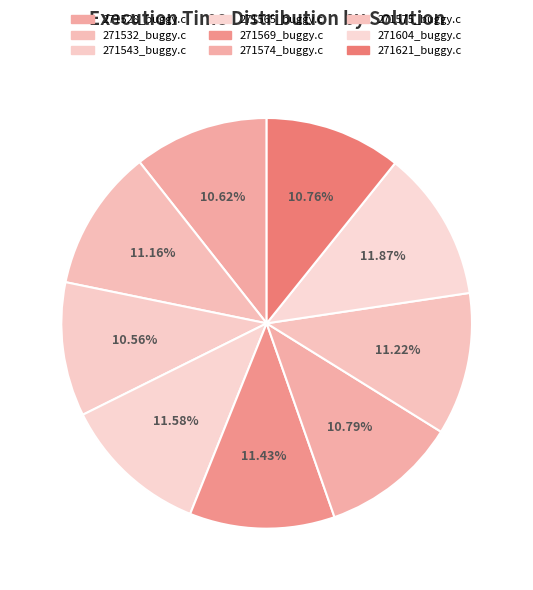

How many slices are in this pie chart?

9